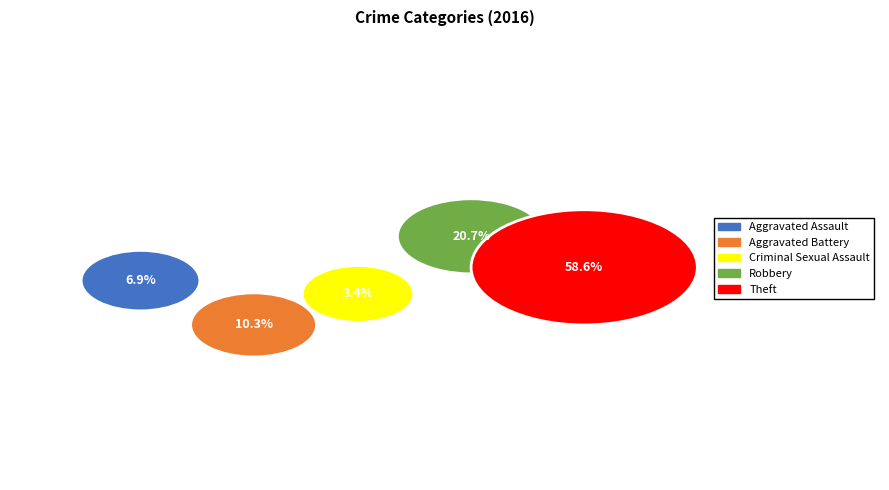

Approximately how many times larger is the value at Aggravated Assault compared to Aggravated Battery?

0.7